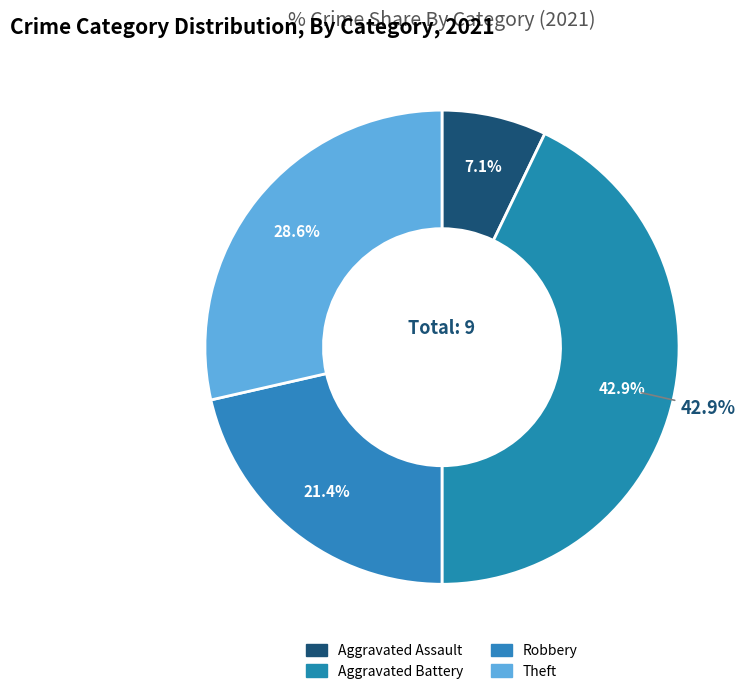

Between Robbery and Aggravated Battery, which is larger?

Aggravated Battery